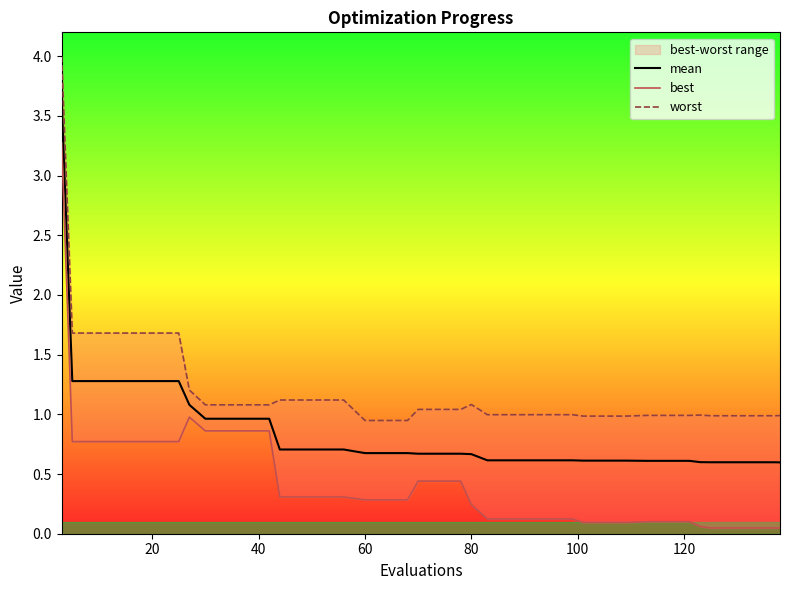

What is the value of the worst point at the 10th from the left?

1.1